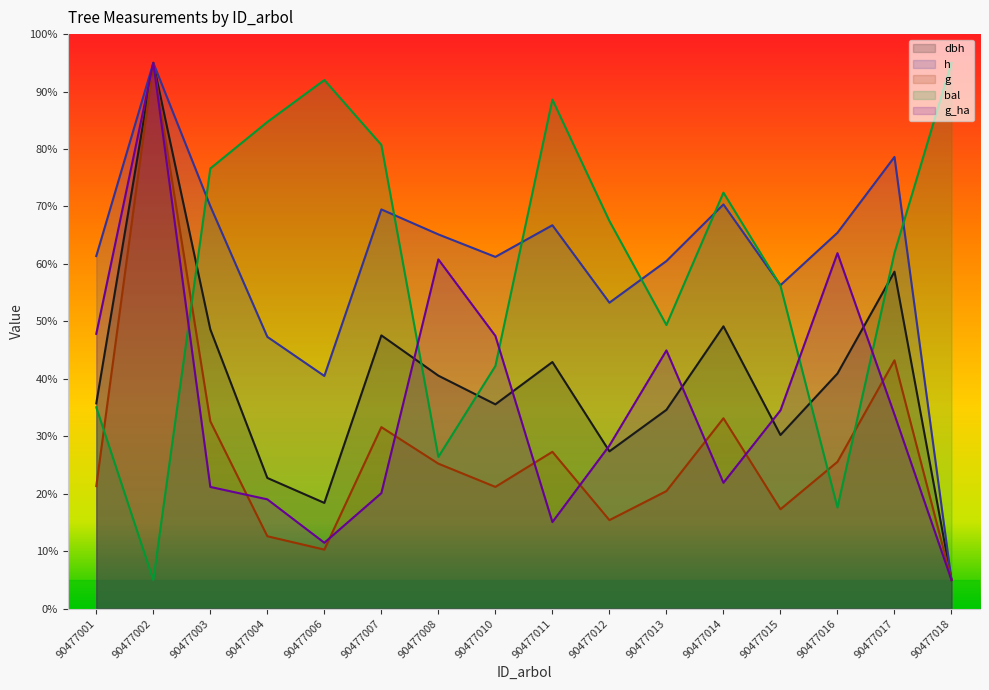

Which series ends up on top after the final intersection of bal and h?

bal